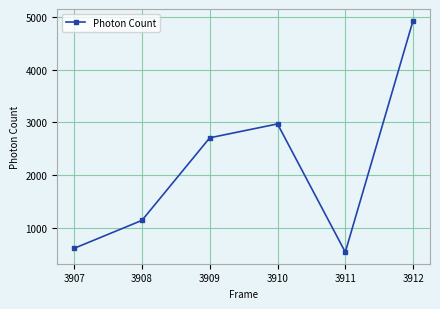

At which category does the data reach its first local peak?

3910